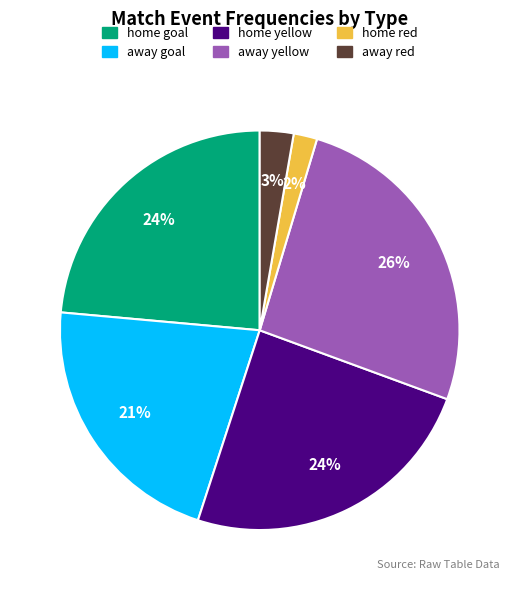

Is the sum of away red and away goal greater than half?

No